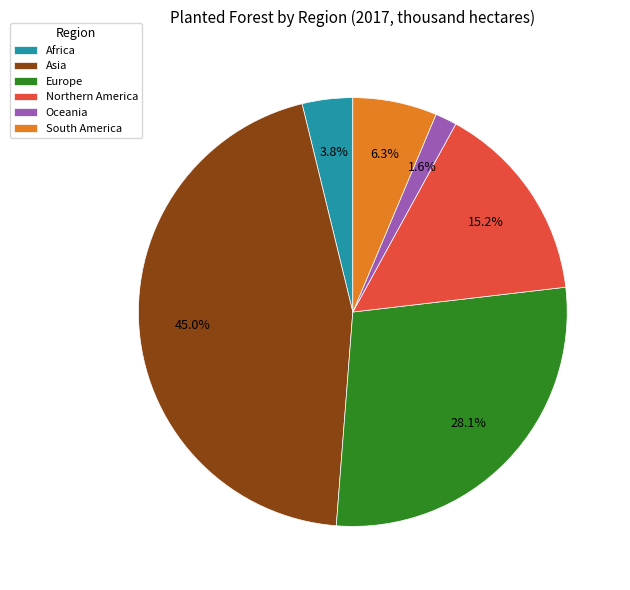

Is it true that Oceania is 2% of the pie?

True